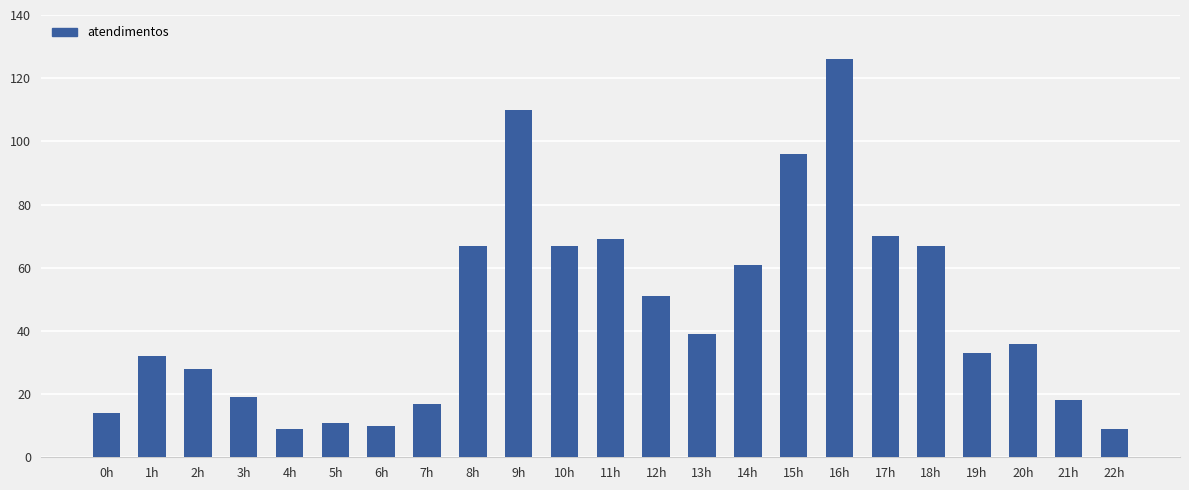

What is the maximum value shown in the chart?

126